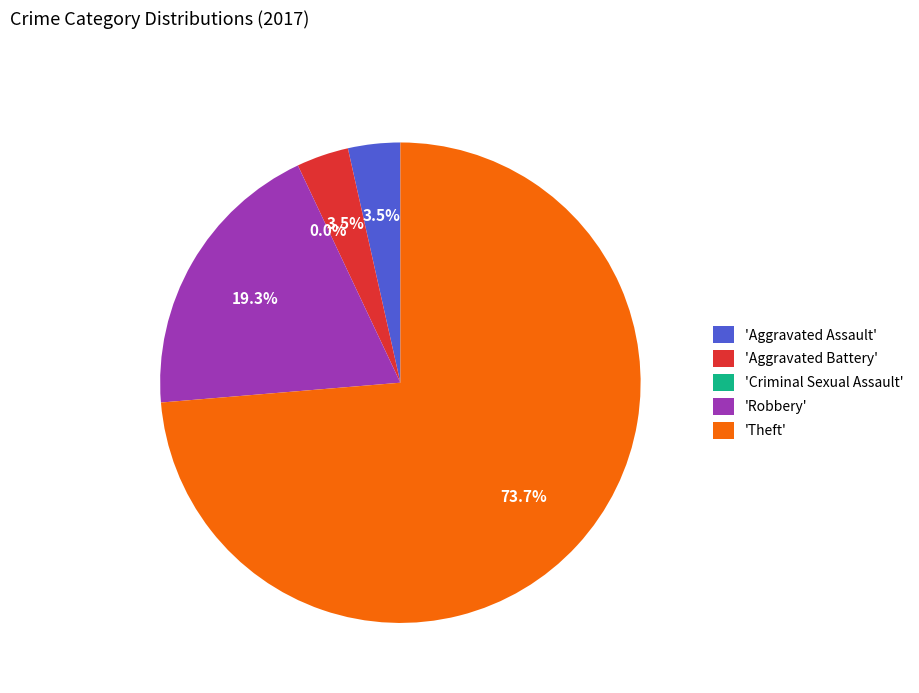

Is there a majority slice in this chart?

Yes